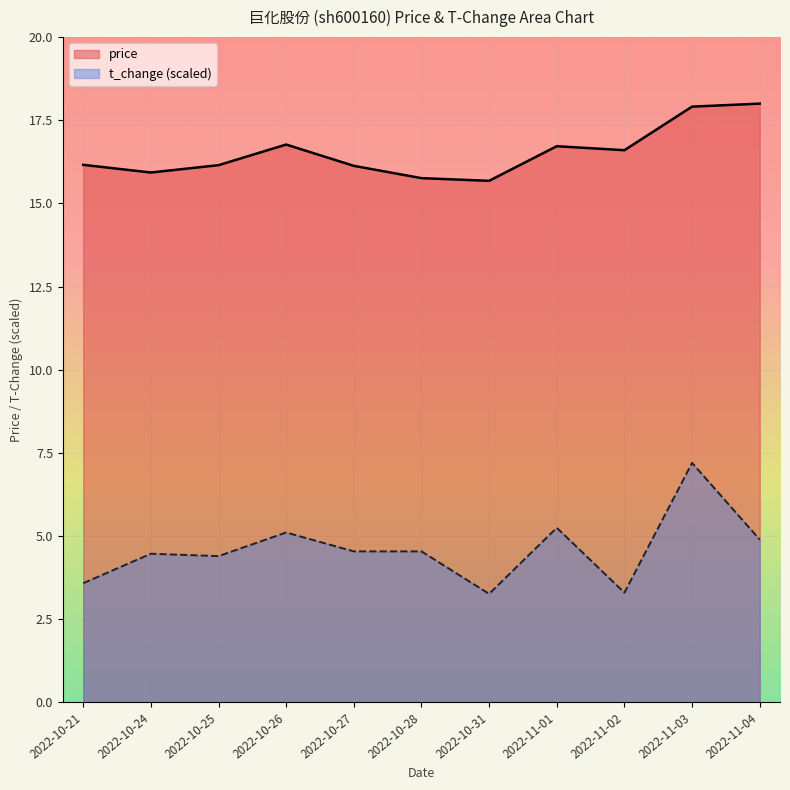

How many lines are shown in the chart?

2